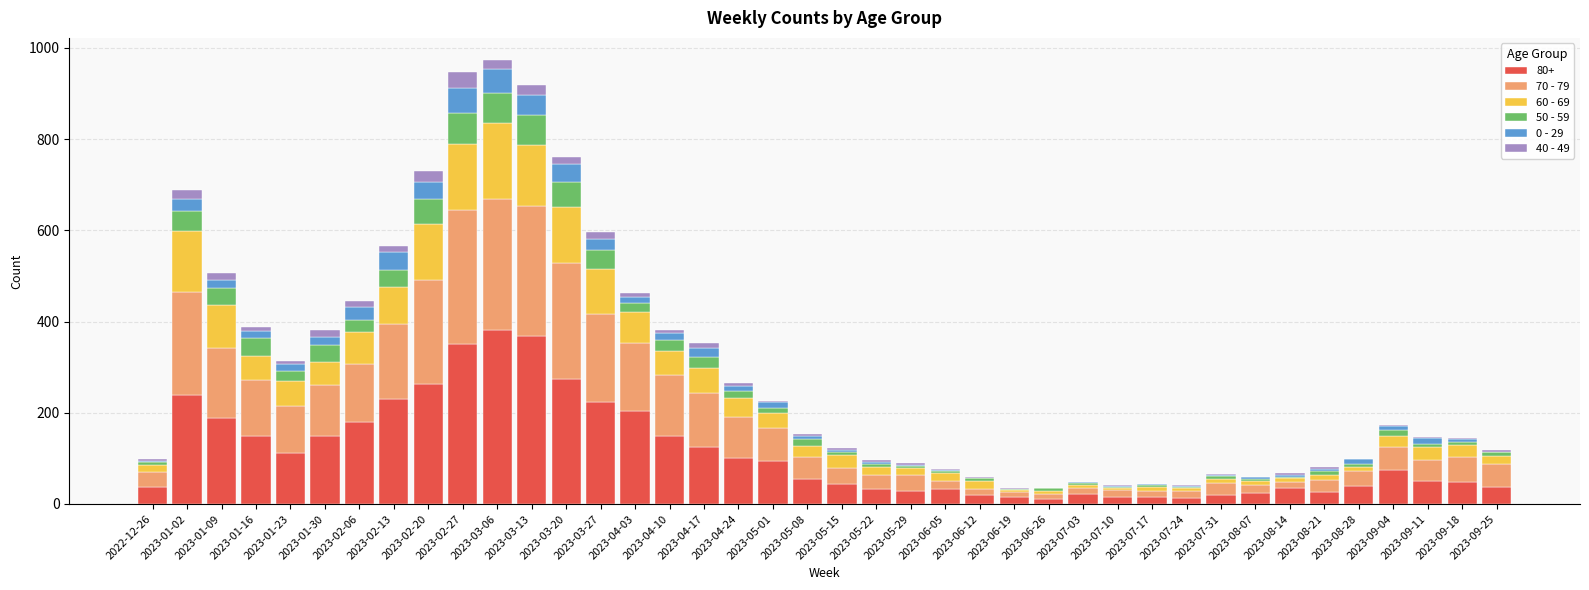

How many data points does each series have?

40